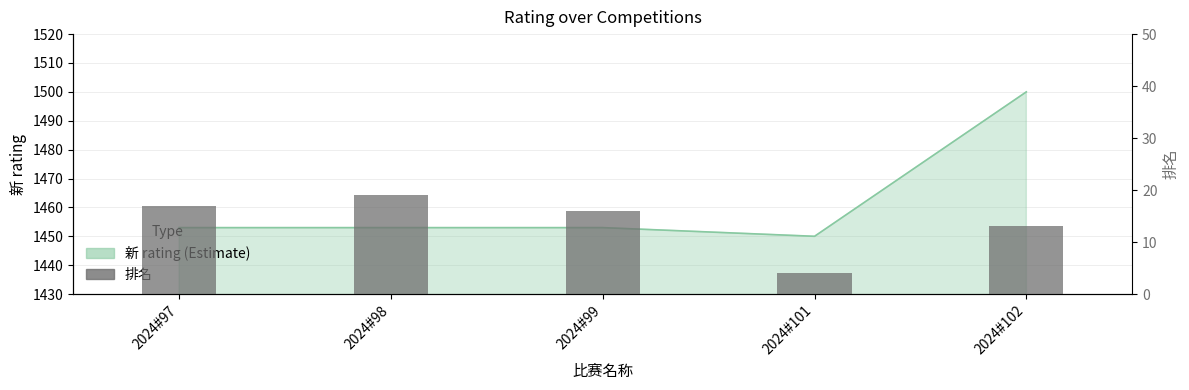

The chart shows a value of 7 at 2024#98. True or false?

False